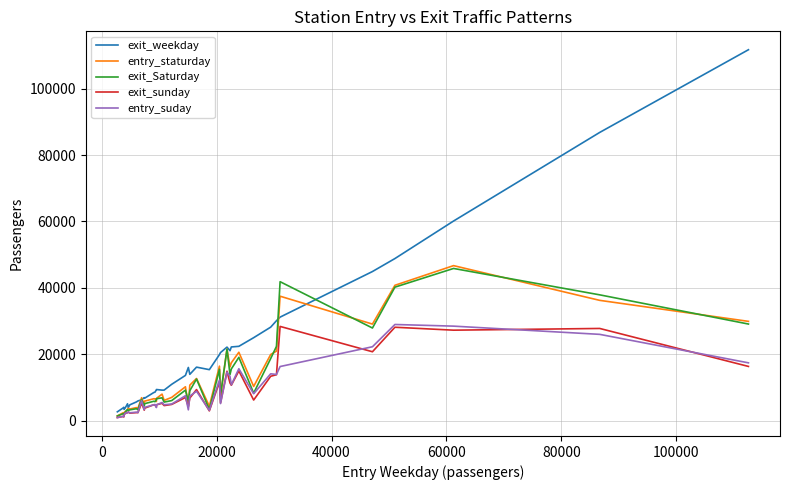

Which series has the widest spread of values?

exit_weekday